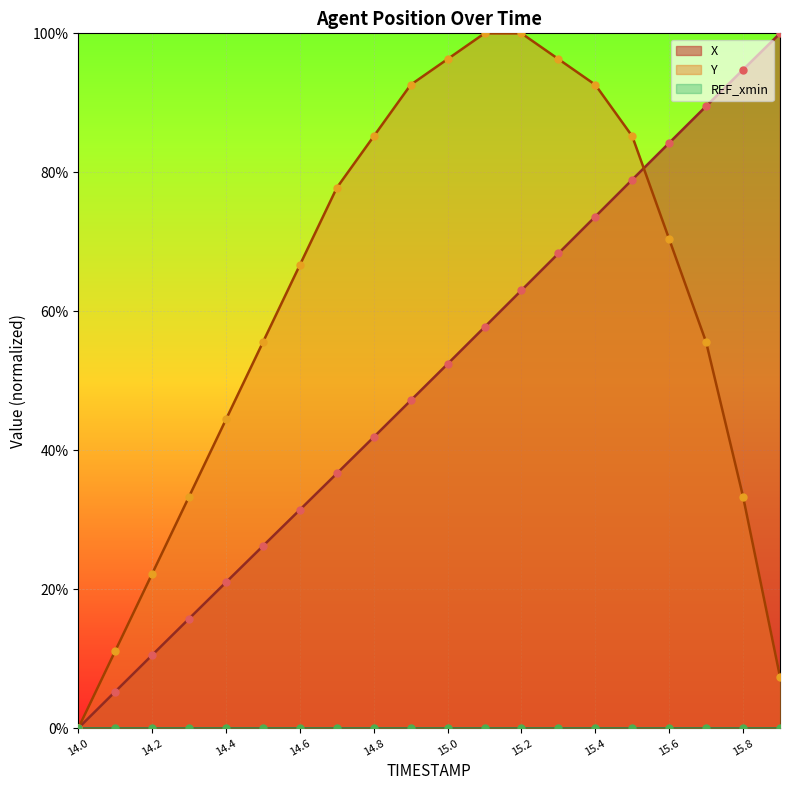

Is the value of X at 14.8 greater than the value of Y at 15.6?

No